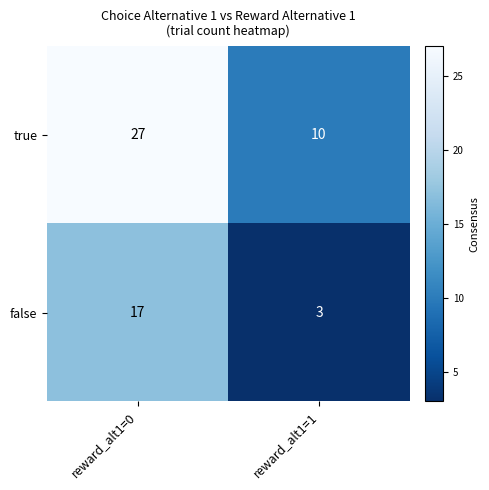

Which series has the widest spread of values?

true